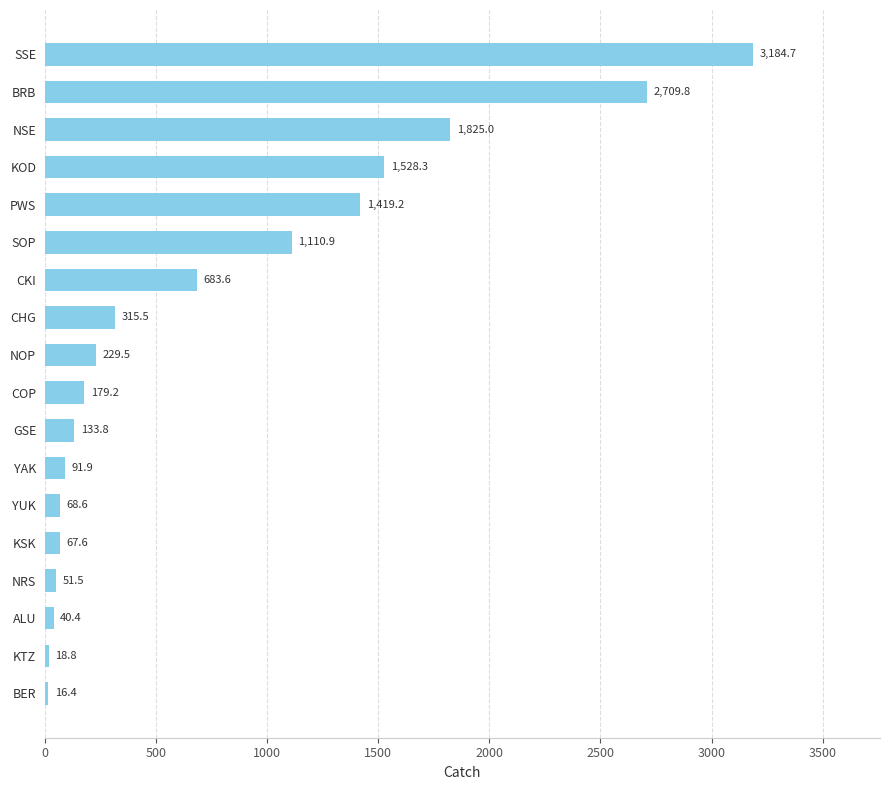

Read the value at YUK.

68.6